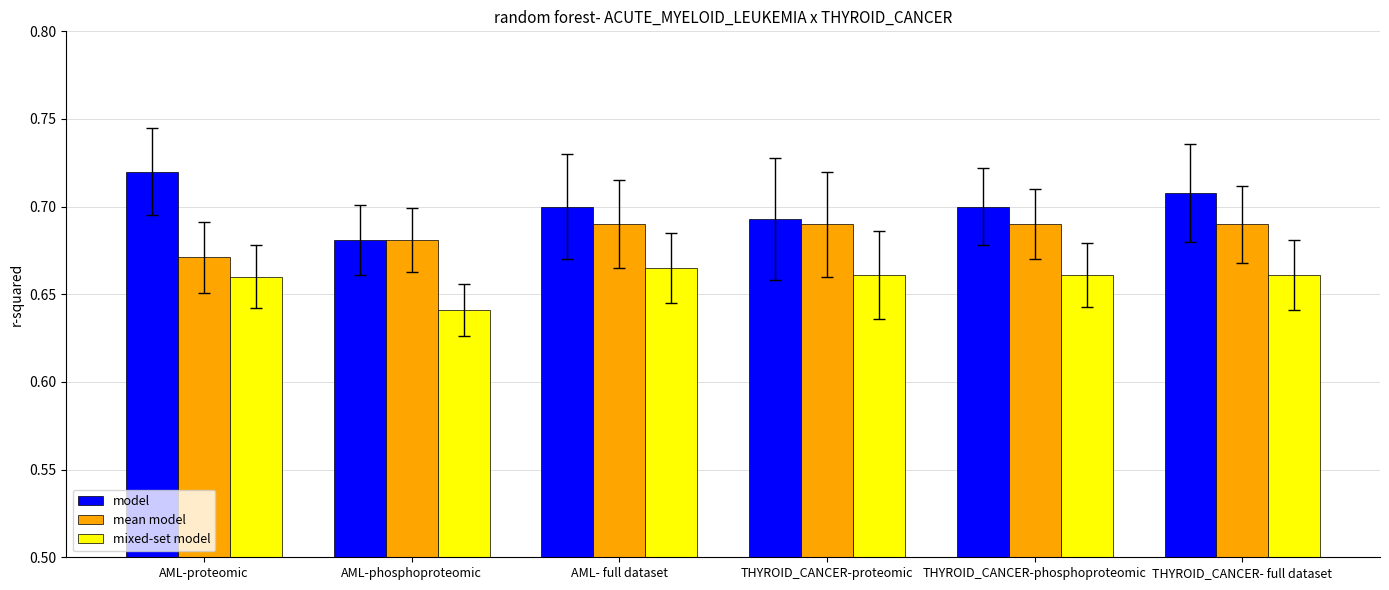

Which category has the lowest value across all series?

AML-phosphoproteomic